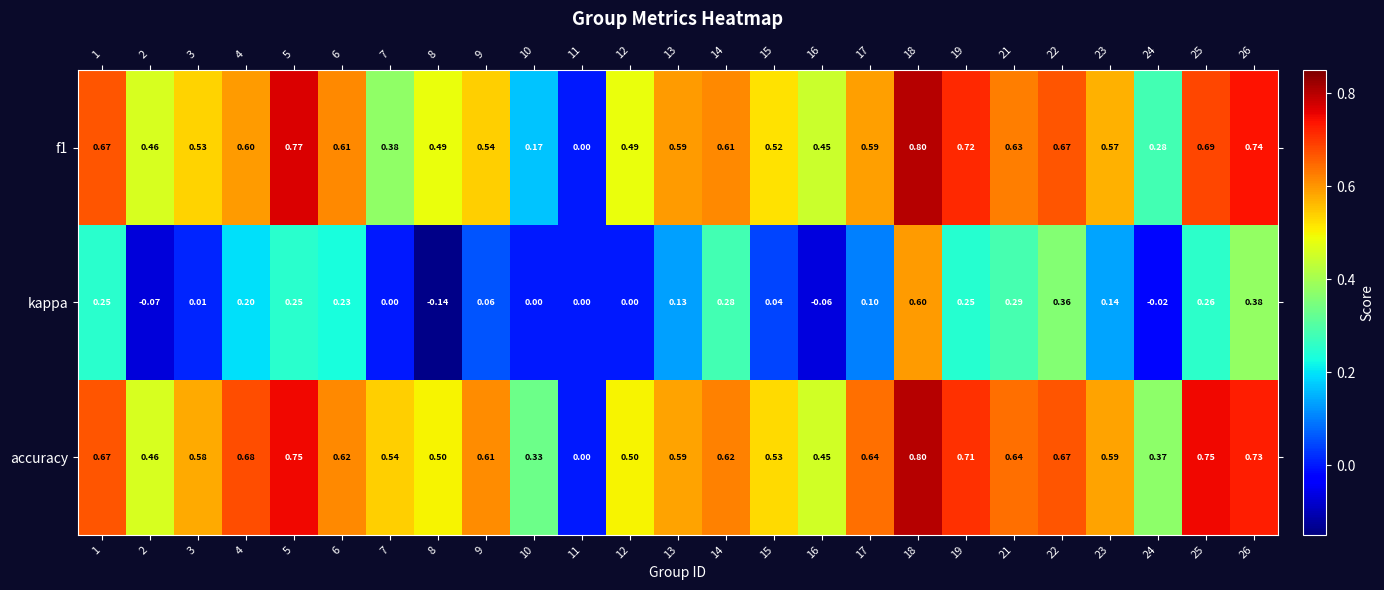

Which category has the highest value across all series?

18